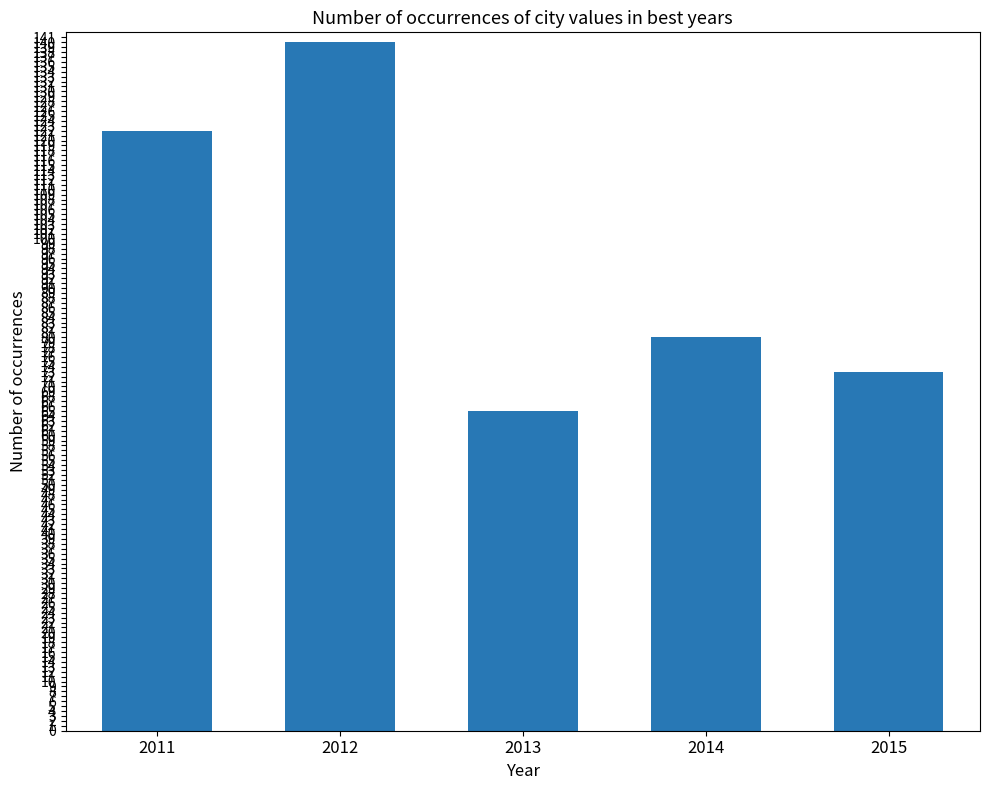

Reading left to right, transcribe all the data shown in this chart.

122	140	65	80	73